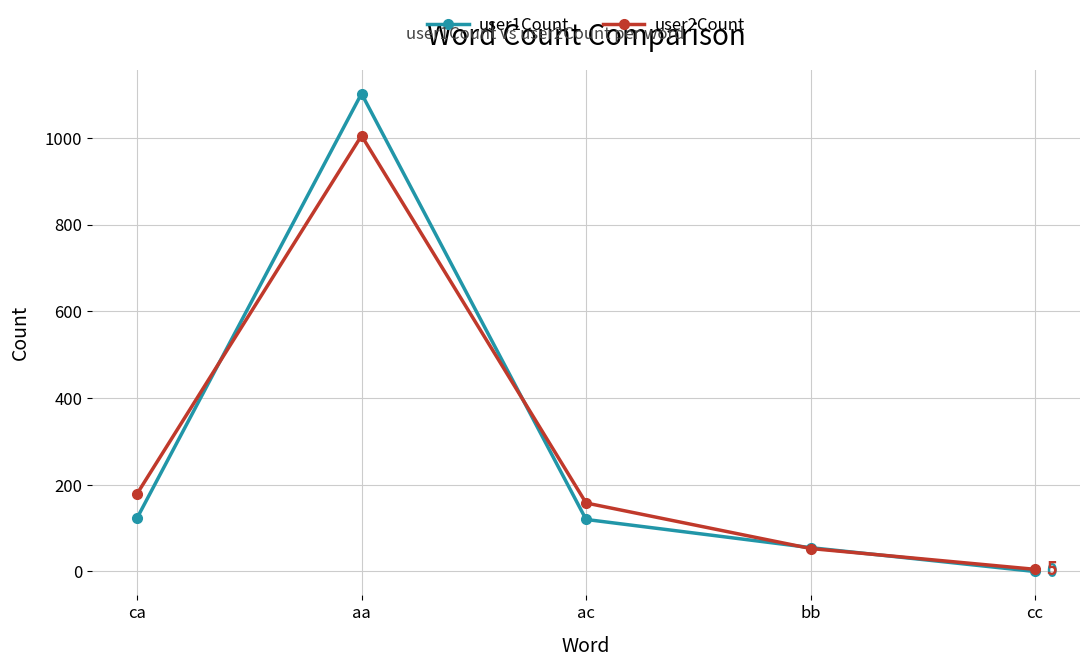

What is the total value across all series at ac?

278